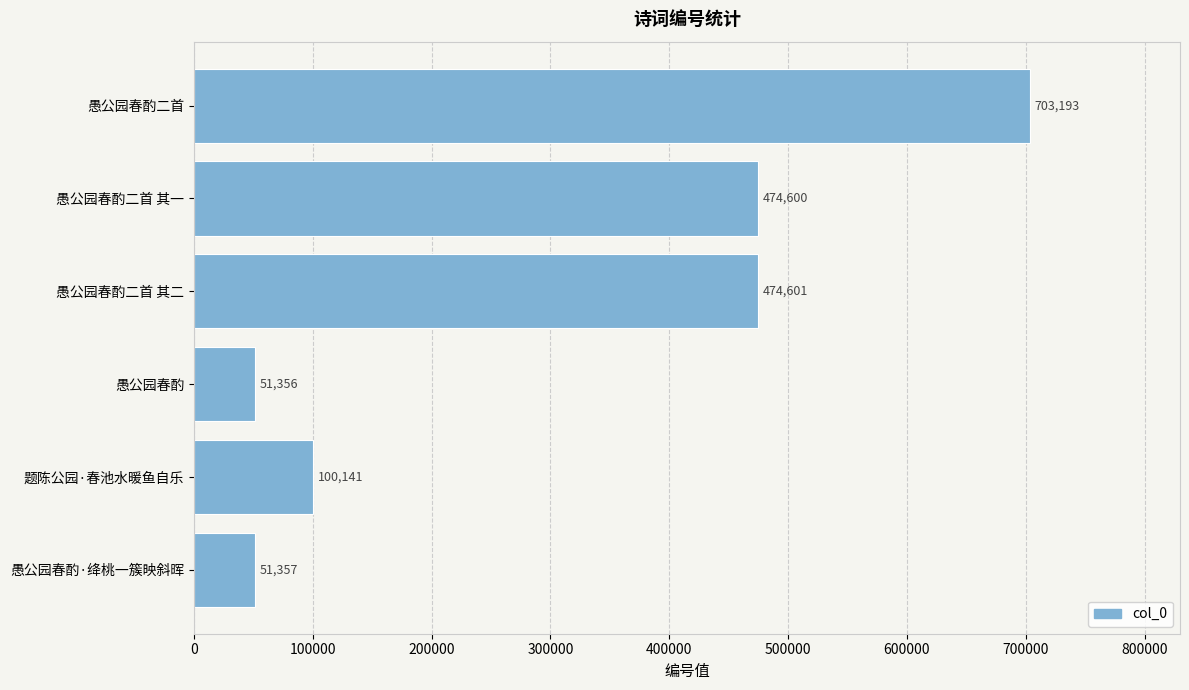

Which category has the lowest value across all series?

愚公园春酌